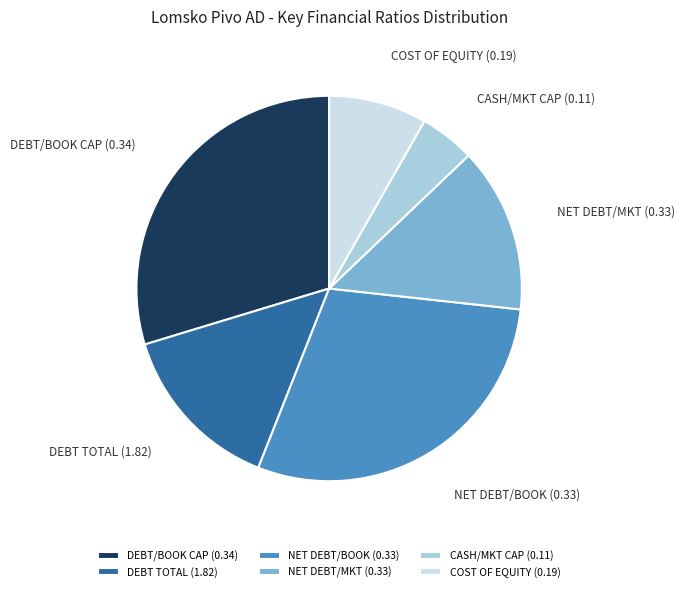

Is it true that DEBT TOTAL (1.82) is 25% of the pie?

False